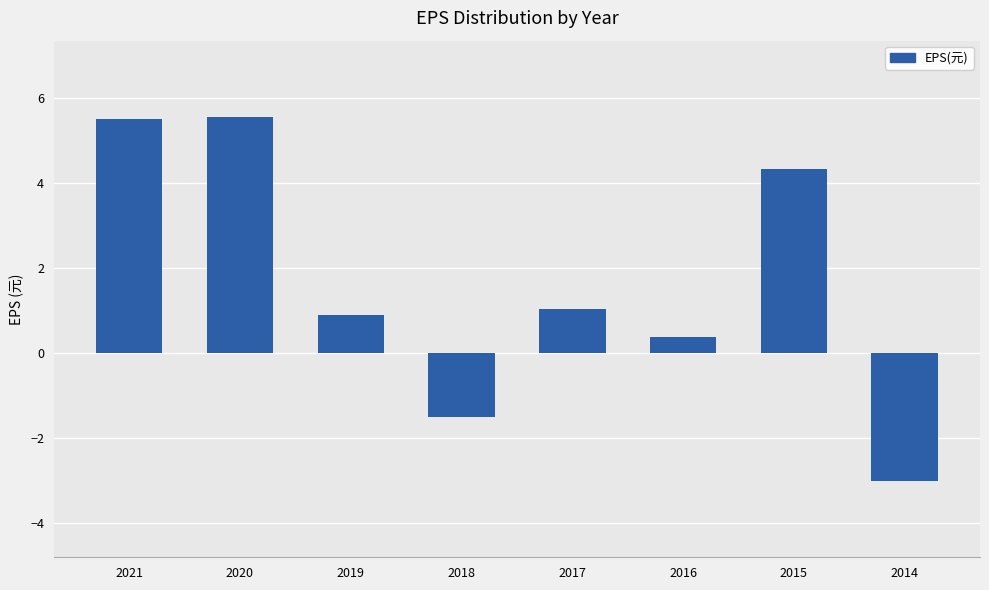

What is the maximum value shown in the chart?

5.6